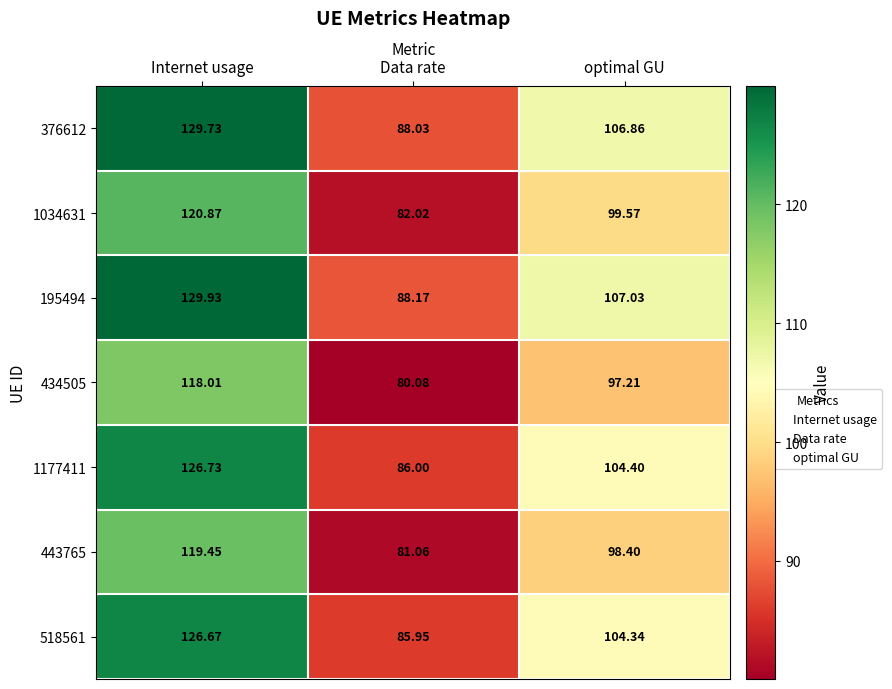

Which series has the largest range (max minus min)?

195494